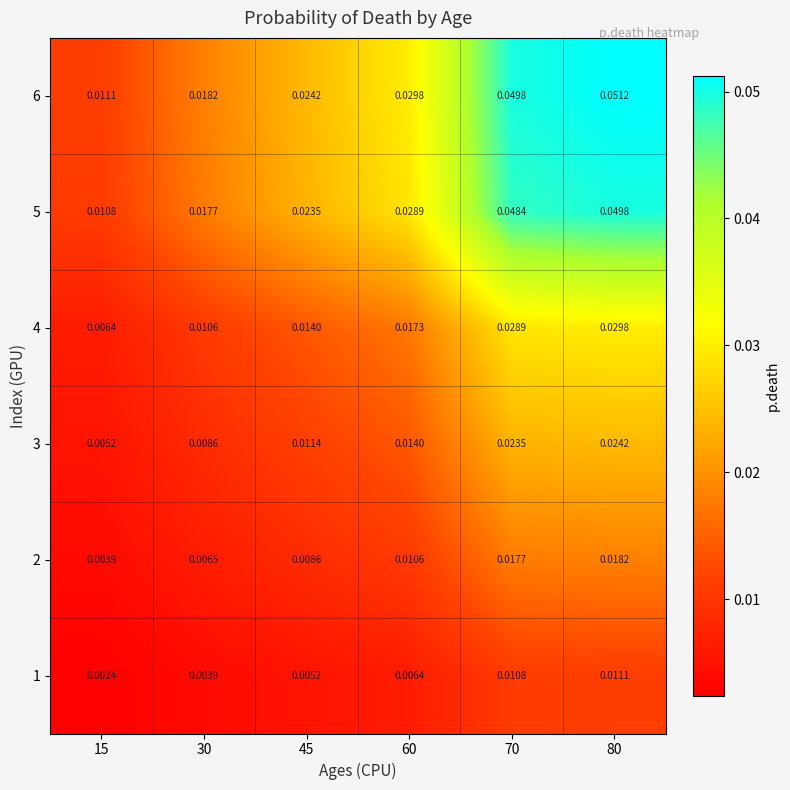

Is the value of 5 at 80 greater than the value of 2 at 15?

Yes